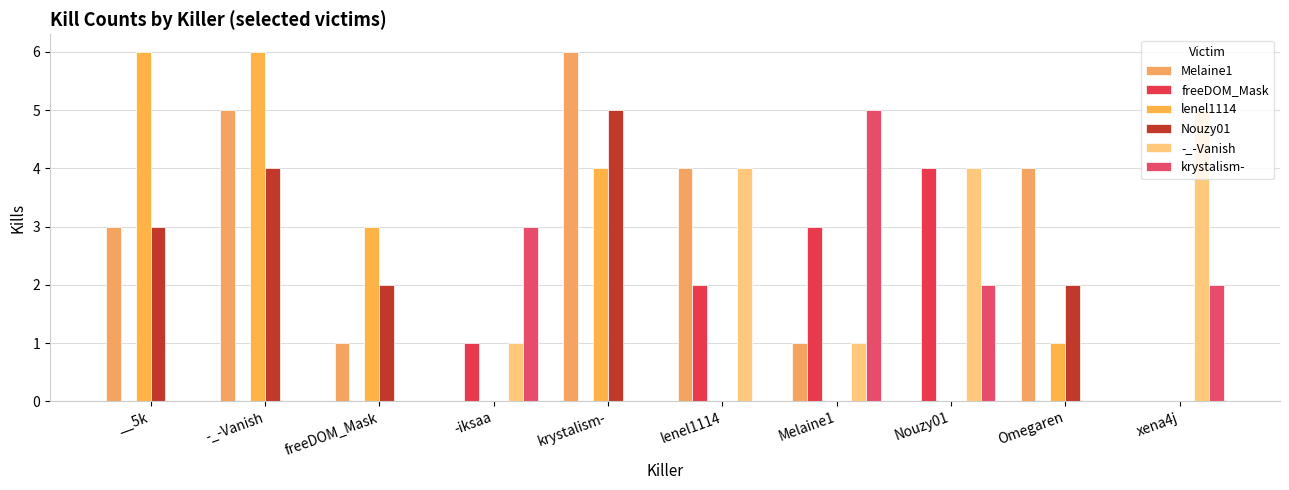

Reading right to left, what are all the values shown in this chart?

Melaine1: xena4j=0	Omegaren=4	Nouzy01=0	Melaine1=1	lenel1114=4	krystalism-=6	-iksaa=0	freeDOM_Mask=1	-_-Vanish=5	__5k=3
freeDOM_Mask: xena4j=0	Omegaren=0	Nouzy01=4	Melaine1=3	lenel1114=2	krystalism-=0	-iksaa=1	freeDOM_Mask=0	-_-Vanish=0	__5k=0
lenel1114: xena4j=0	Omegaren=1	Nouzy01=0	Melaine1=0	lenel1114=0	krystalism-=4	-iksaa=0	freeDOM_Mask=3	-_-Vanish=6	__5k=6
Nouzy01: xena4j=0	Omegaren=2	Nouzy01=0	Melaine1=0	lenel1114=0	krystalism-=5	-iksaa=0	freeDOM_Mask=2	-_-Vanish=4	__5k=3
-_-Vanish: xena4j=5	Omegaren=0	Nouzy01=4	Melaine1=1	lenel1114=4	krystalism-=0	-iksaa=1	freeDOM_Mask=0	-_-Vanish=0	__5k=0
krystalism-: xena4j=2	Omegaren=0	Nouzy01=2	Melaine1=5	lenel1114=0	krystalism-=0	-iksaa=3	freeDOM_Mask=0	-_-Vanish=0	__5k=0